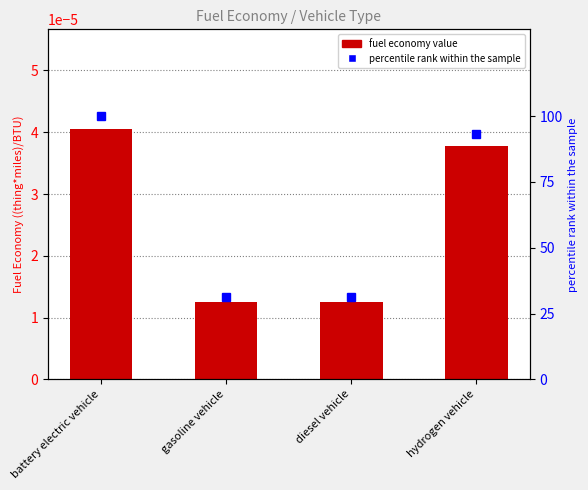

How many values in the percentile rank within the sample series exceed 93?

2